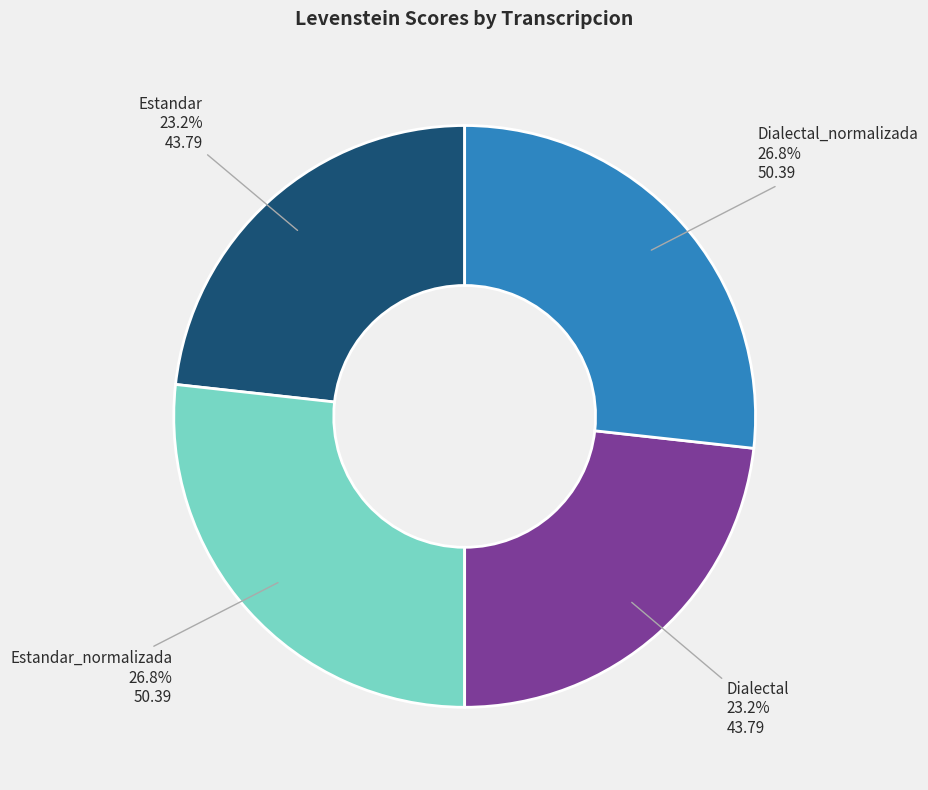

Does Dialectal account for over 50% of the chart?

No